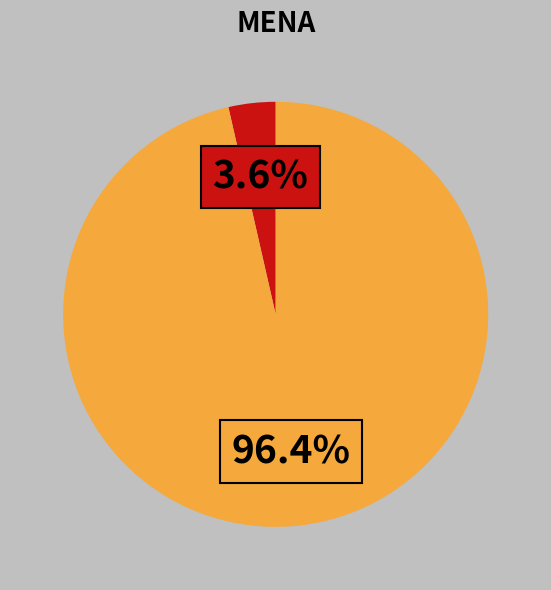

Does any single category account for the majority?

Yes